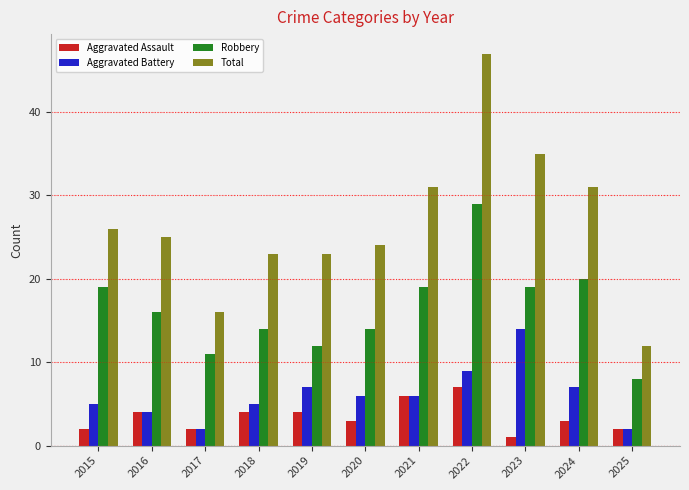

What is the sum of the Aggravated Assault values at 2022 and 2025?

9